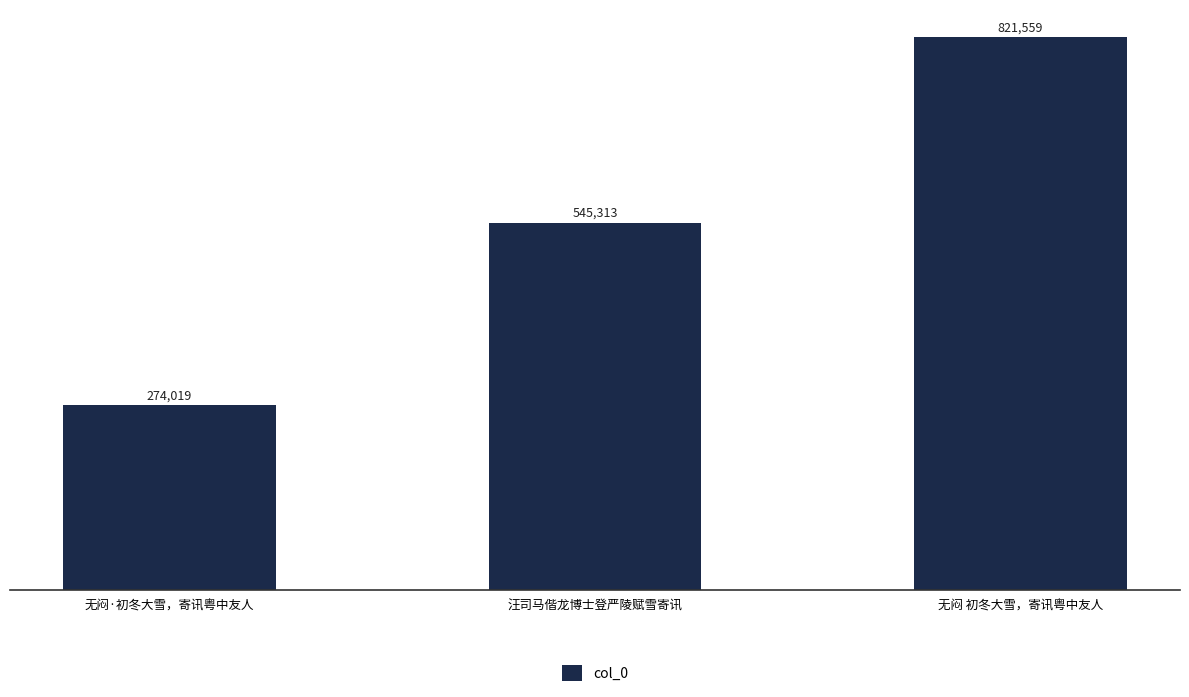

Which category has the lowest value across all series?

无闷·初冬大雪，寄讯粤中友人